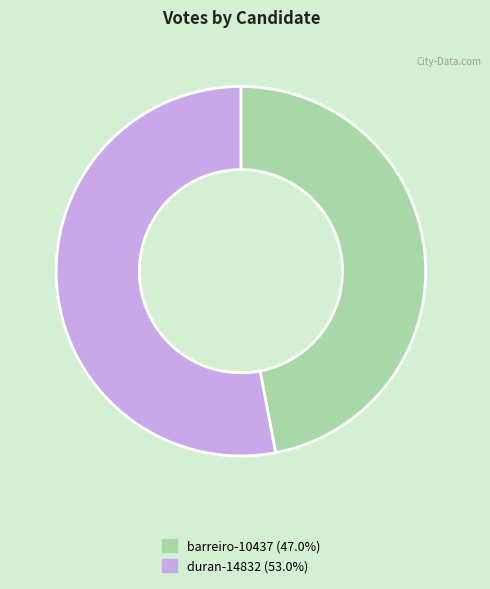

Rank the categories by value from lowest to highest.

barreiro-10437, duran-14832